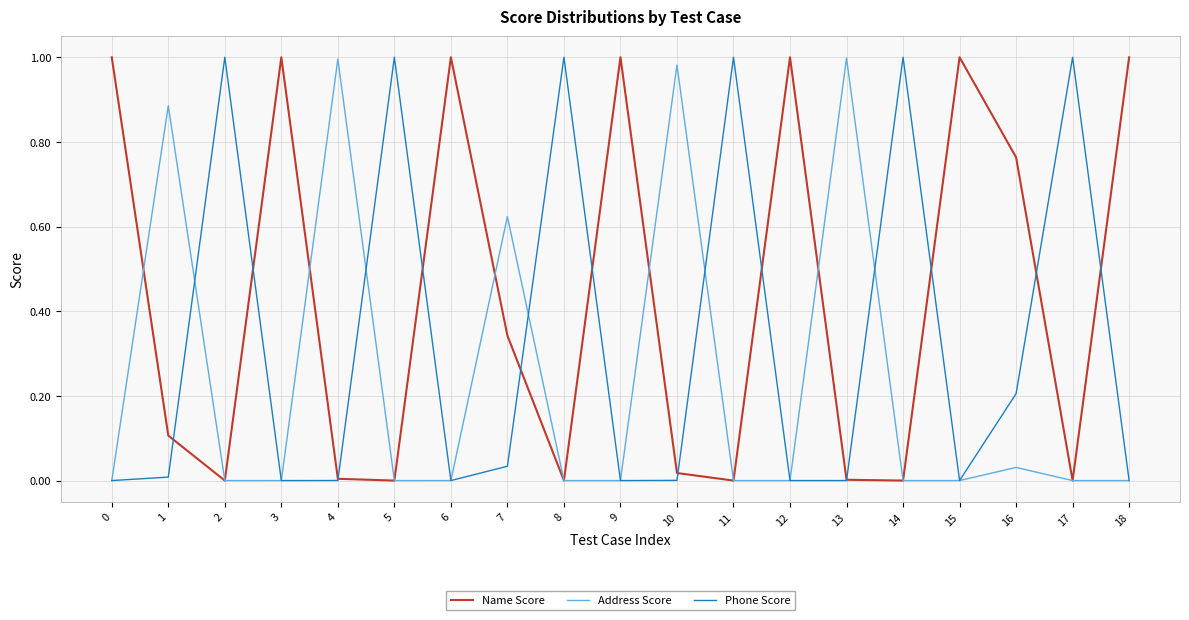

How many interior local valleys does the Name Score series have?

6